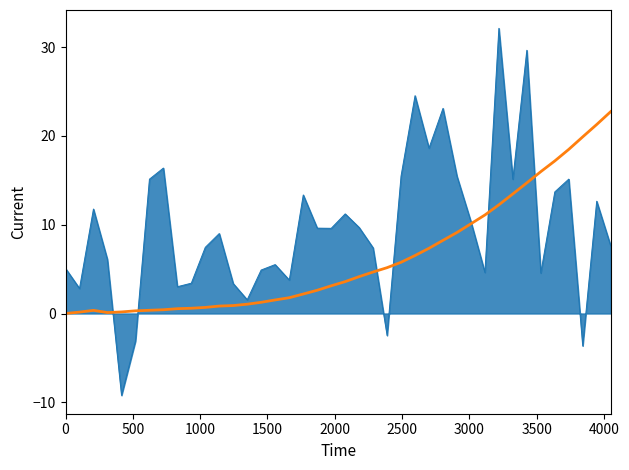

What is the smallest value displayed?

-9.2